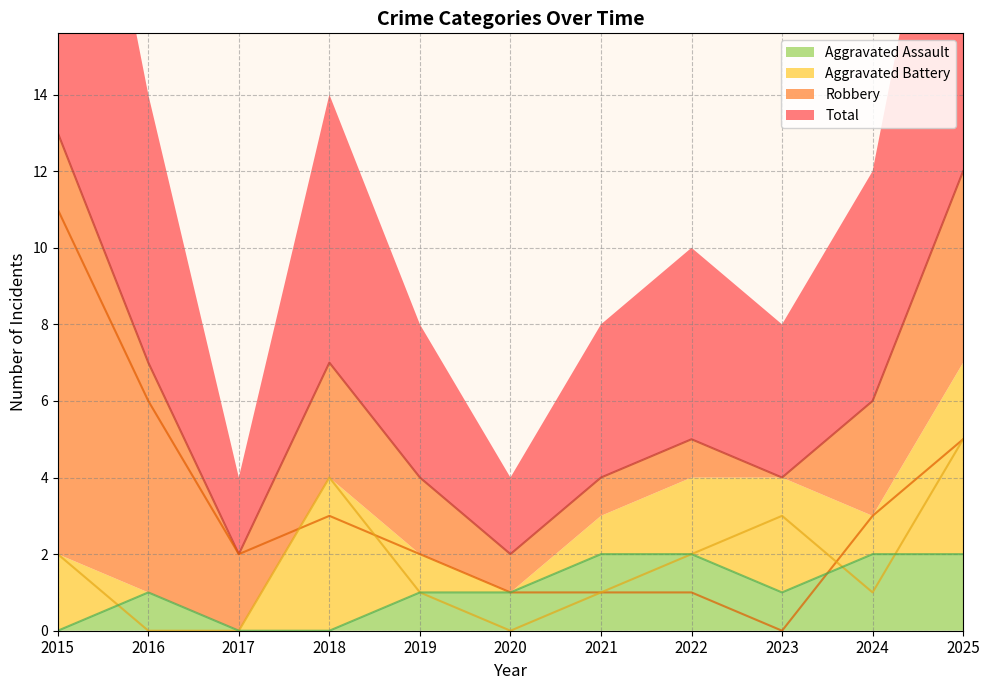

Rank the series by their maximum value, from lowest to highest.

Aggravated Assault, Aggravated Battery, Robbery, Total